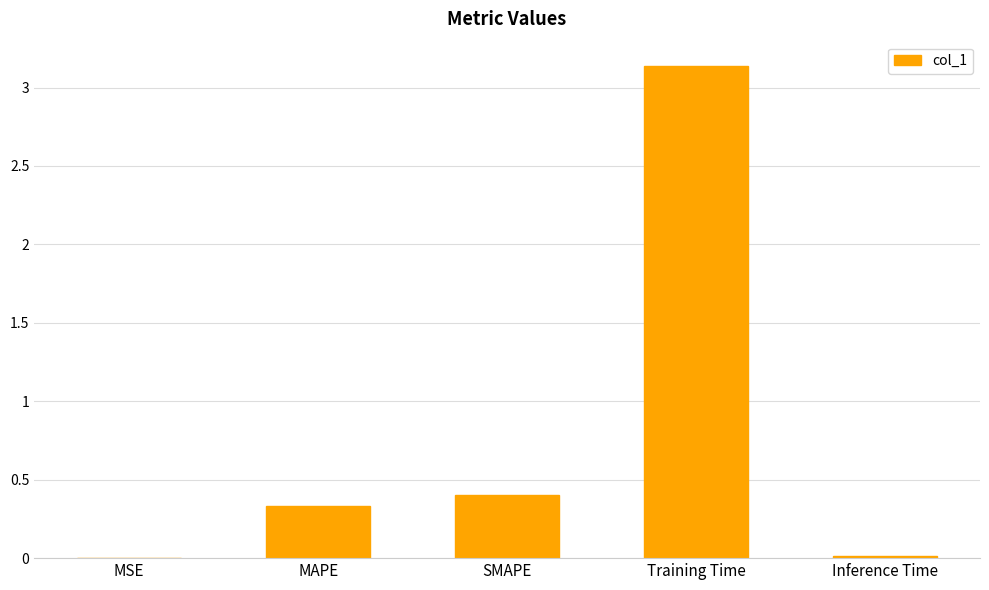

How many categories are shown in the chart?

5